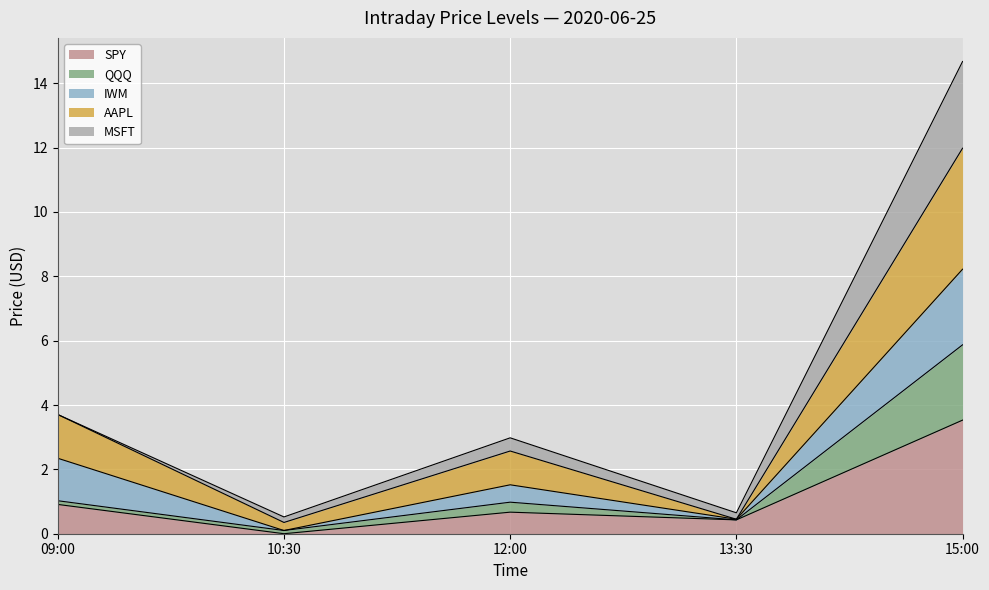

Is the value of SPY at 15:00 greater than the value of AAPL at 12:00?

Yes